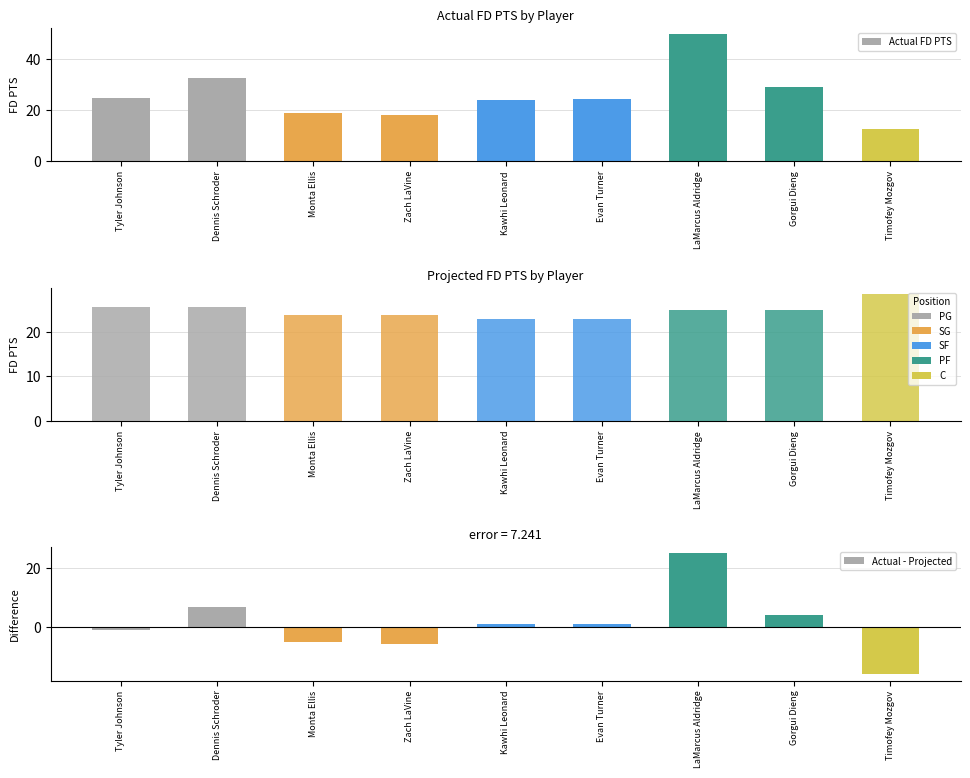

Does the chart contain stacked bars?

No